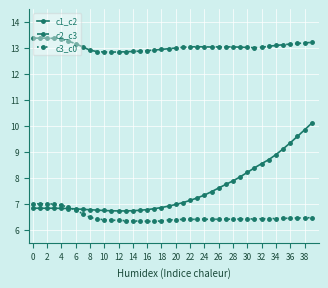

What are all the series names shown in the legend?

c1_c2, c2_c3, c3_c0